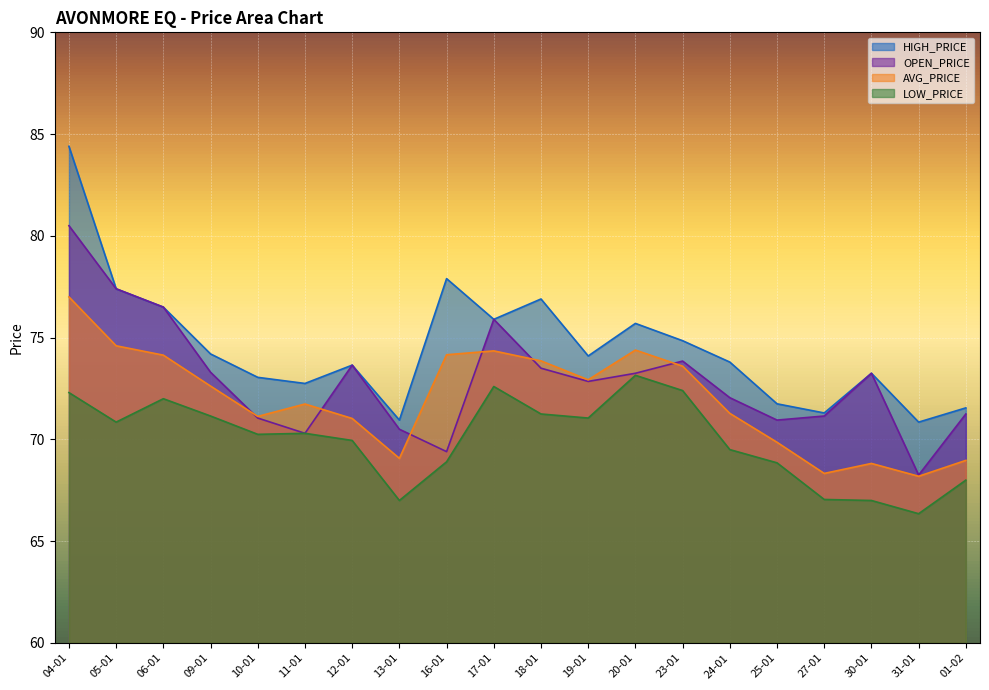

Read the LOW_PRICE value at 23-01.

72.4